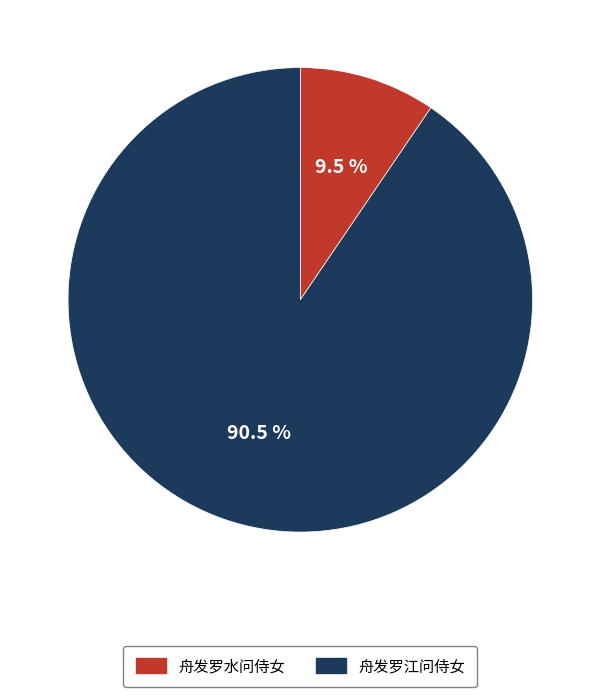

Is there any slice that represents more than half of the pie?

Yes